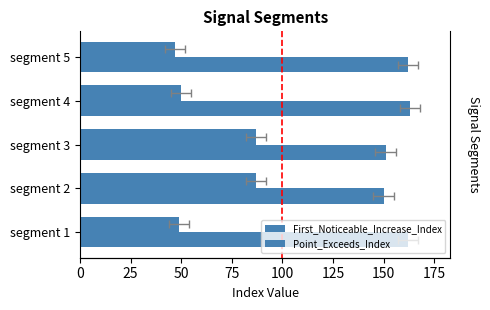

What is the sum of all Point_Exceeds_Index values?

788